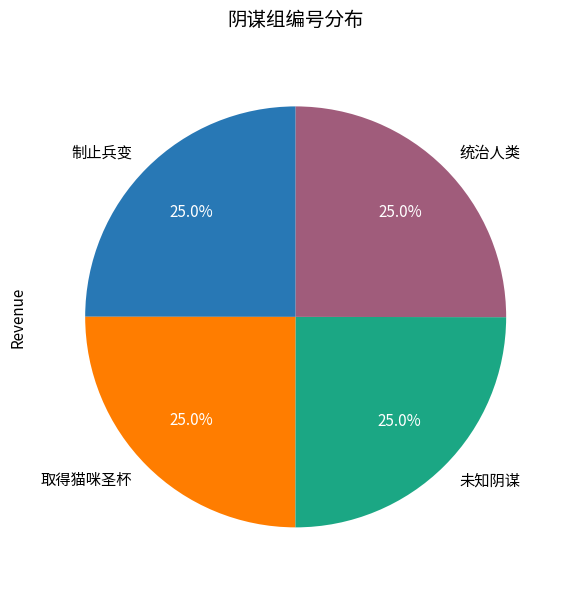

How many slices are in this pie chart?

4